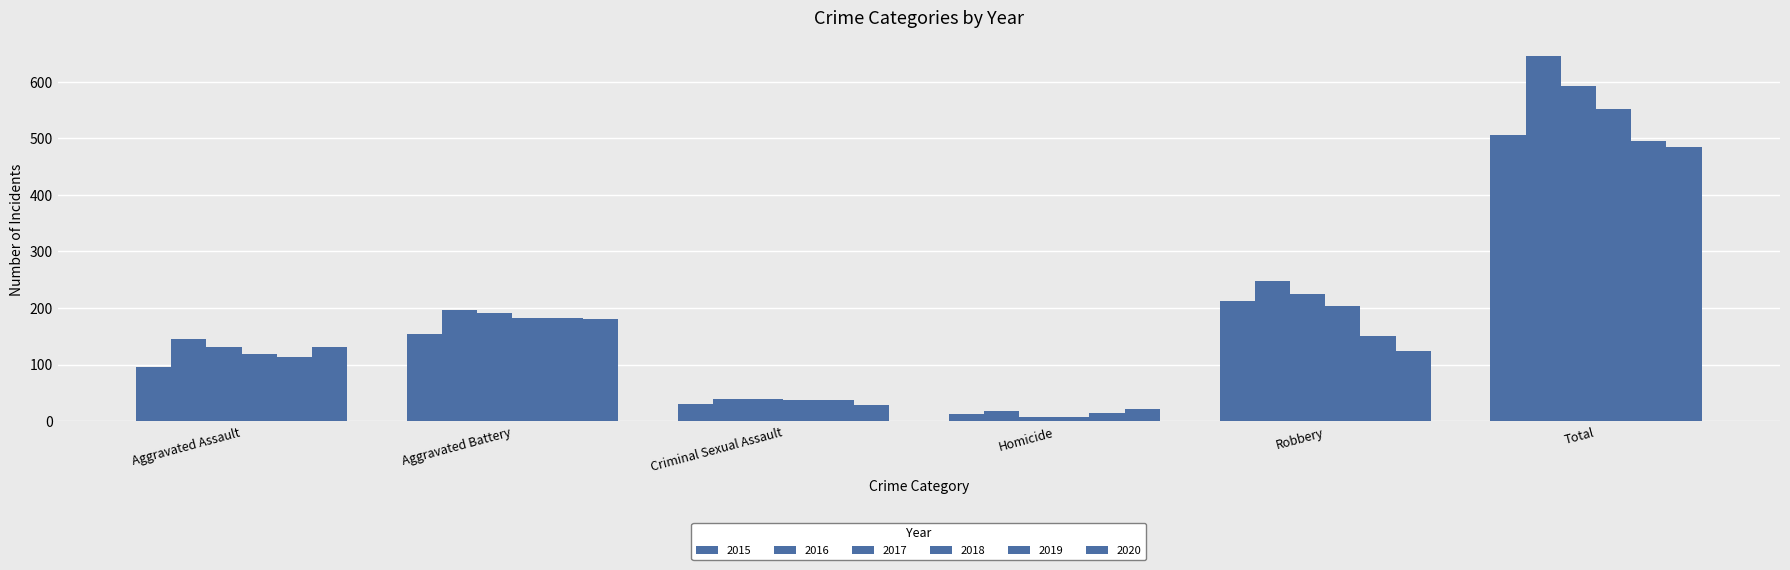

Reading left to right, what are all the values shown in this chart?

2015: 95	154	31	13	212	505
2016: 146	196	39	18	247	646
2017: 131	191	39	8	224	593
2018: 119	183	38	8	204	552
2019: 113	182	37	14	150	496
2020: 131	180	28	22	124	485